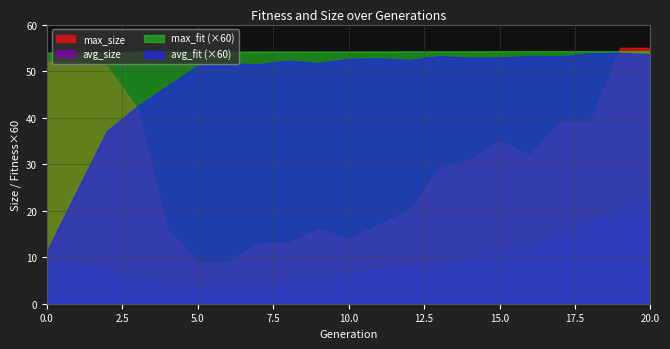

Rank the series at 0 from lowest to highest value.

avg_fit, max_fit, avg_size, max_size